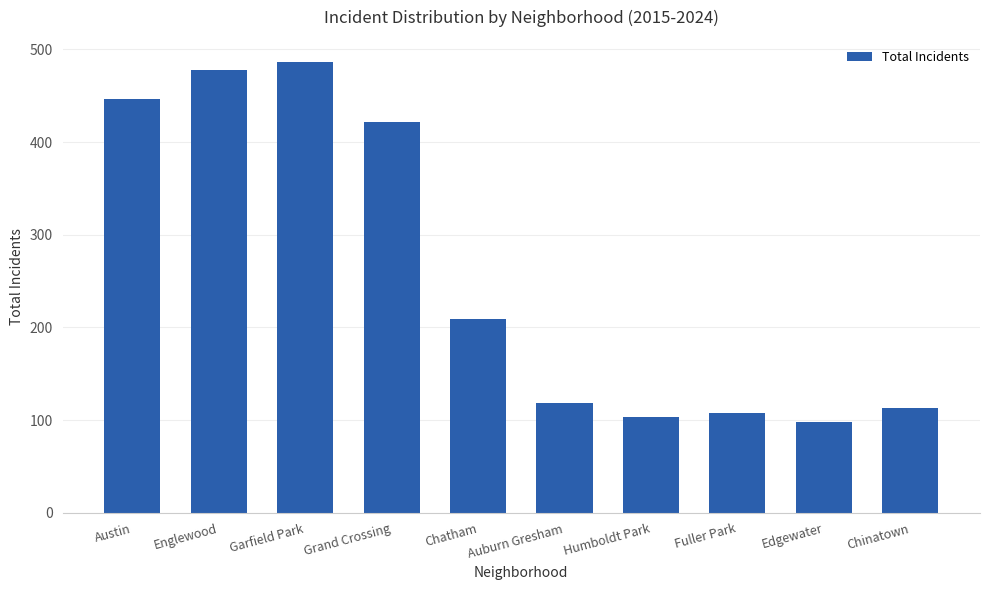

What value does the data have at Englewood?

478